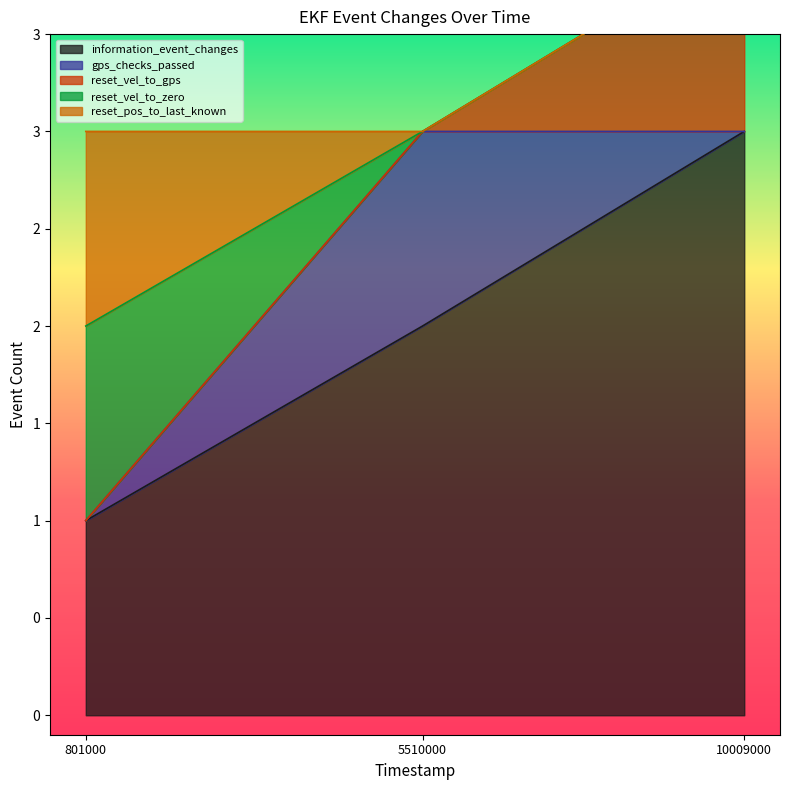

True or false: information_event_changes has a value of 2 at 10009000.

False